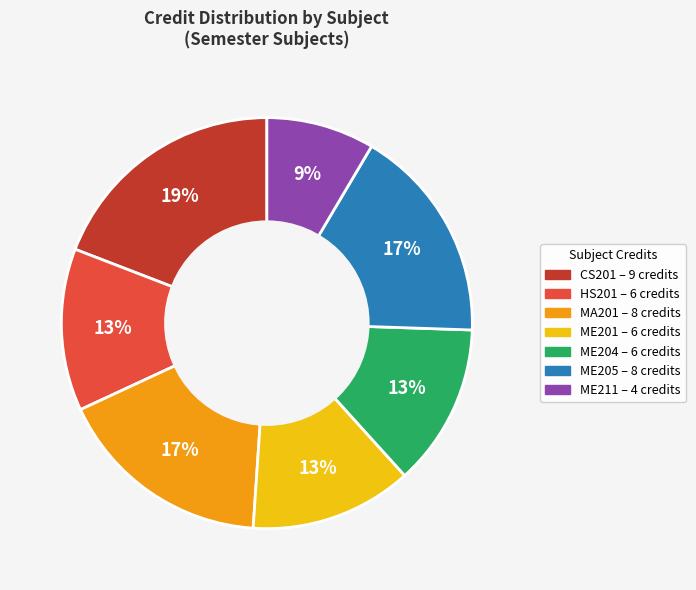

Is there any slice that represents more than half of the pie?

No